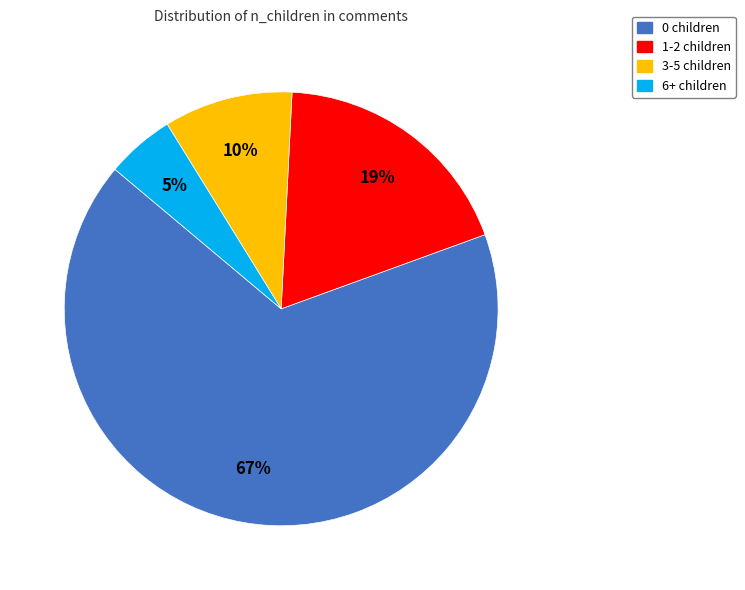

What is the largest slice in the pie chart?

0 children